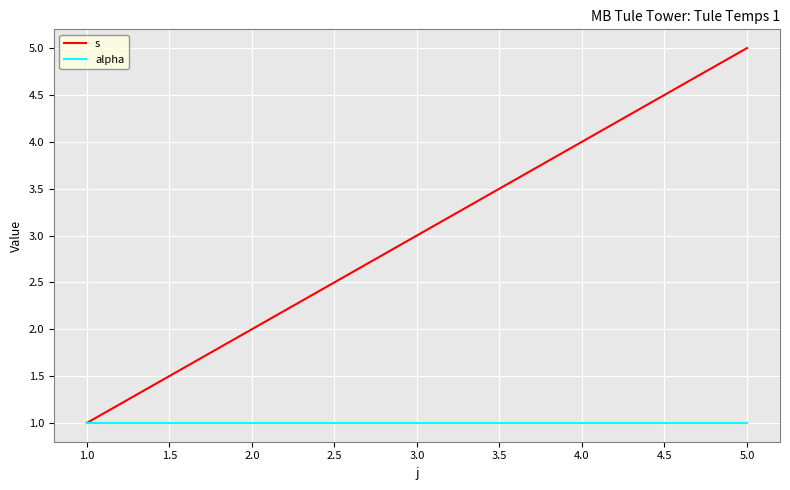

What is the highest value of the alpha series?

1